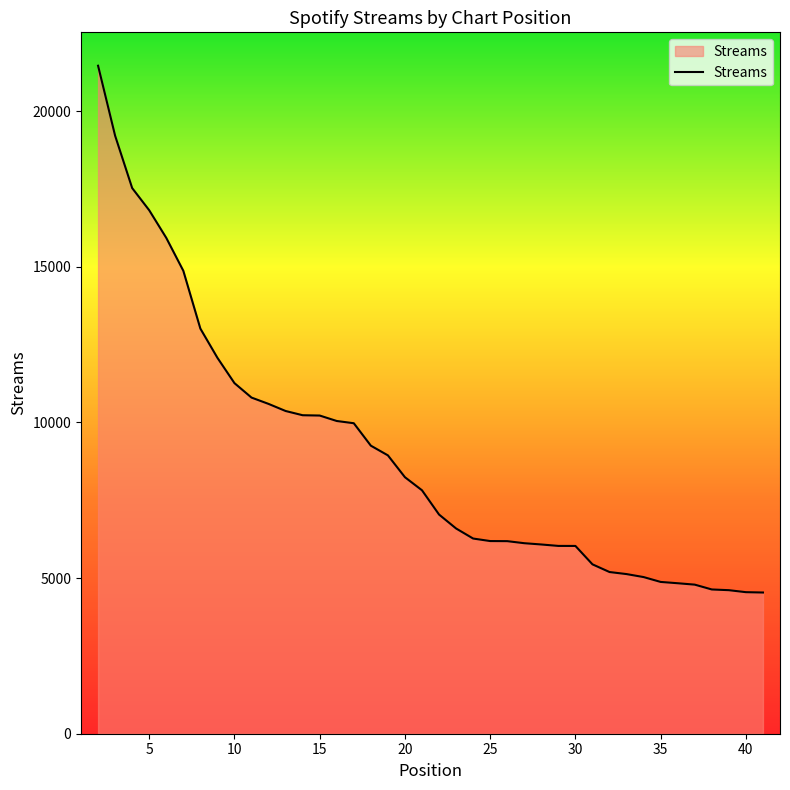

What is the difference between the maximum and minimum values?

16922